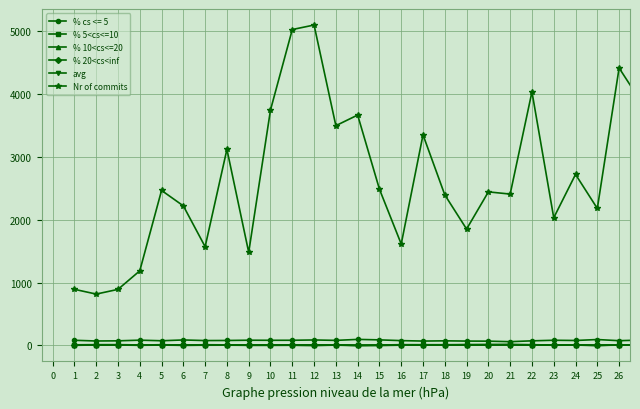

Is this an area chart (filled region under the line)?

No